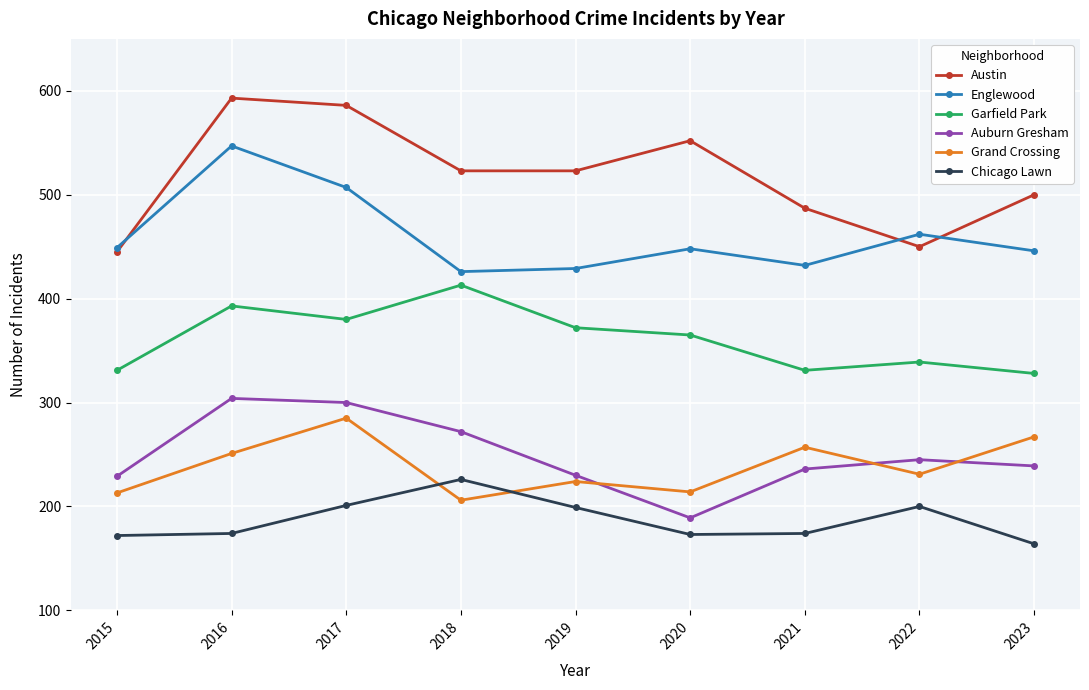

At which label does Grand Crossing reach its minimum?

2018